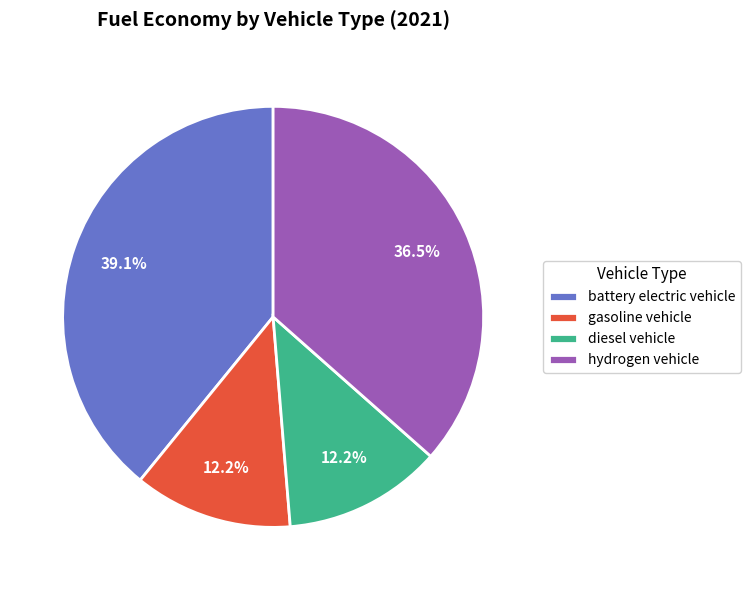

True or false: battery electric vehicle accounts for 24% of the total.

False